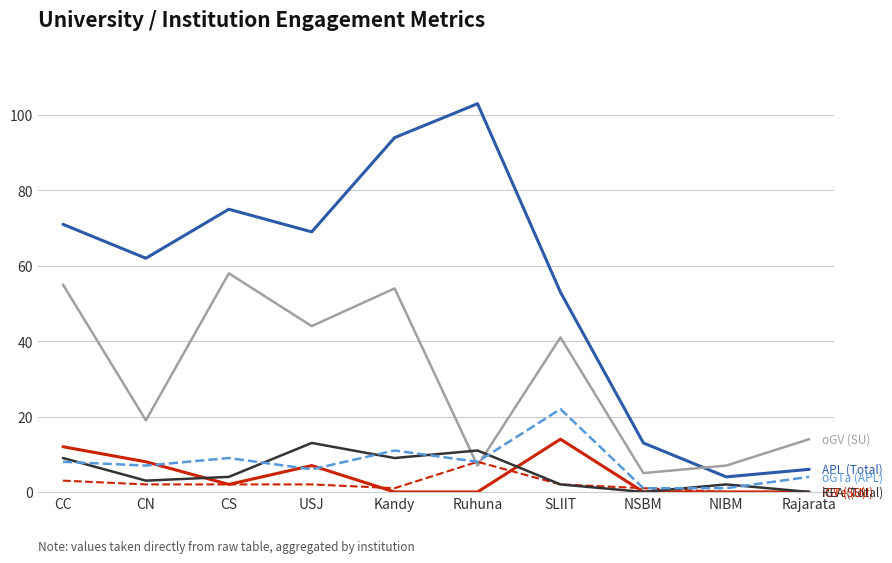

What is the total value across all series at Rajarata?

24